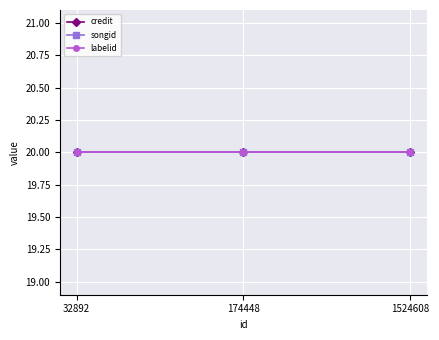

Count the number of categories in the chart.

3